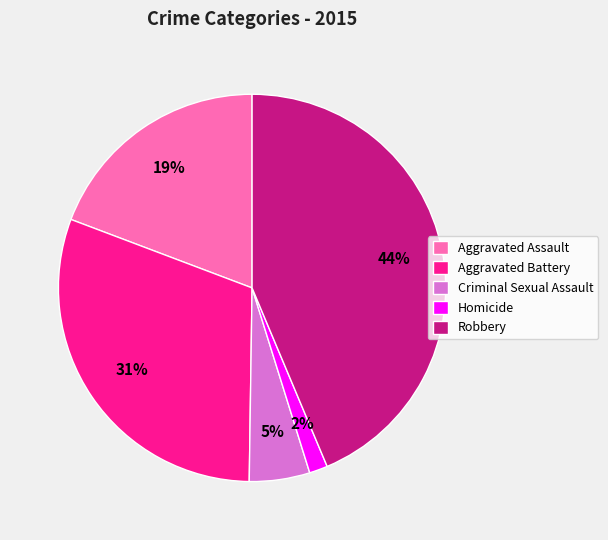

Is the sum of Aggravated Assault and Homicide greater than half?

No